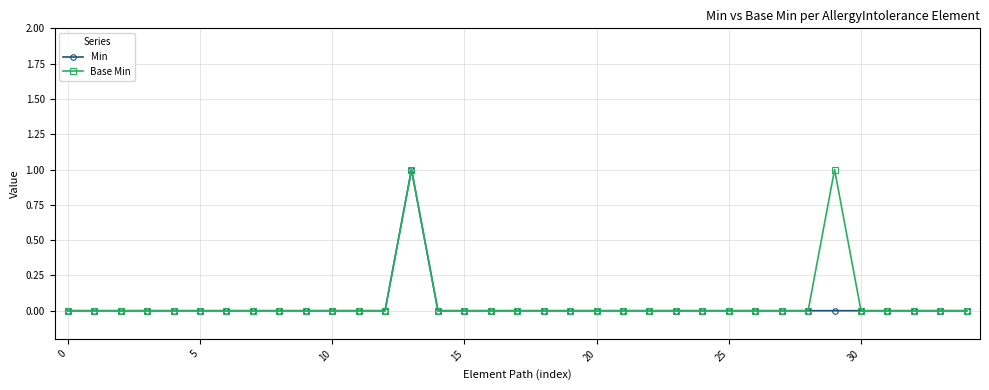

How many lines are shown in the chart?

2